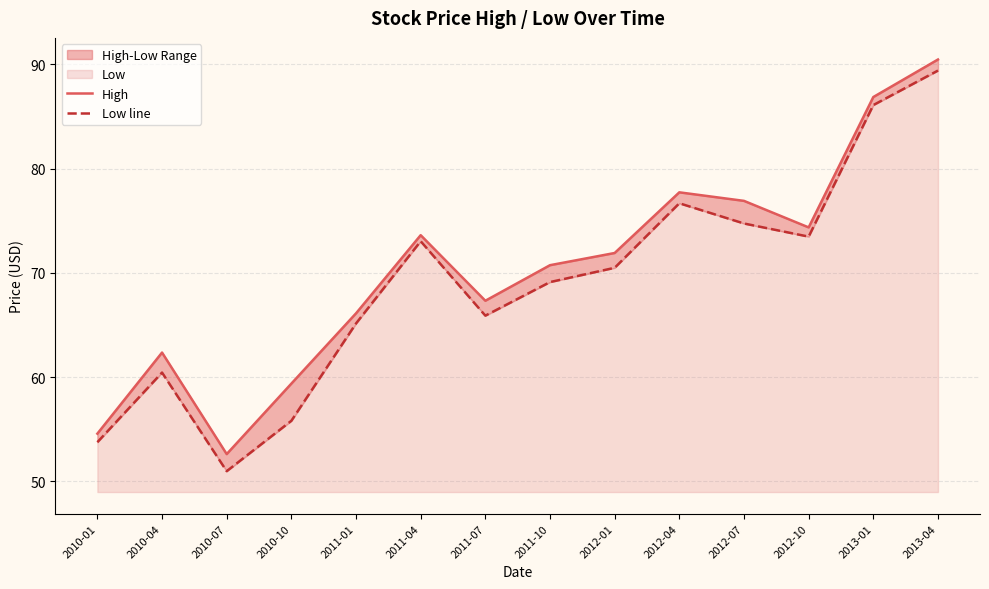

How many values in the Low line series exceed 70?

7